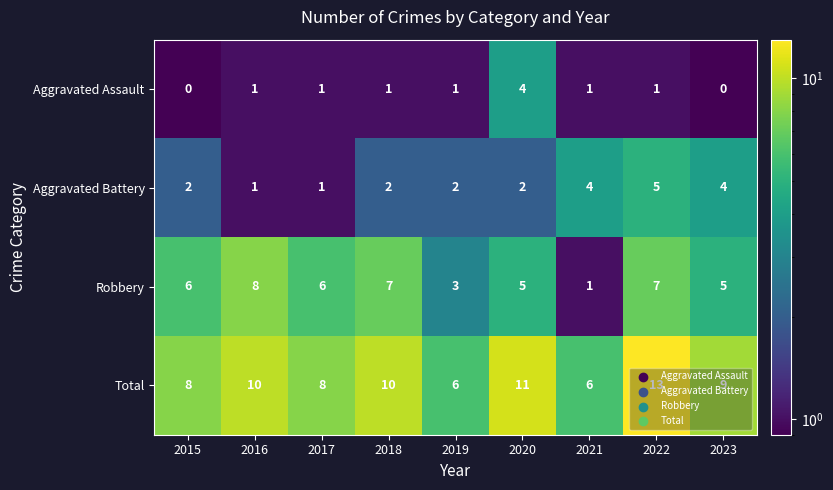

What is the greatest value displayed?

13